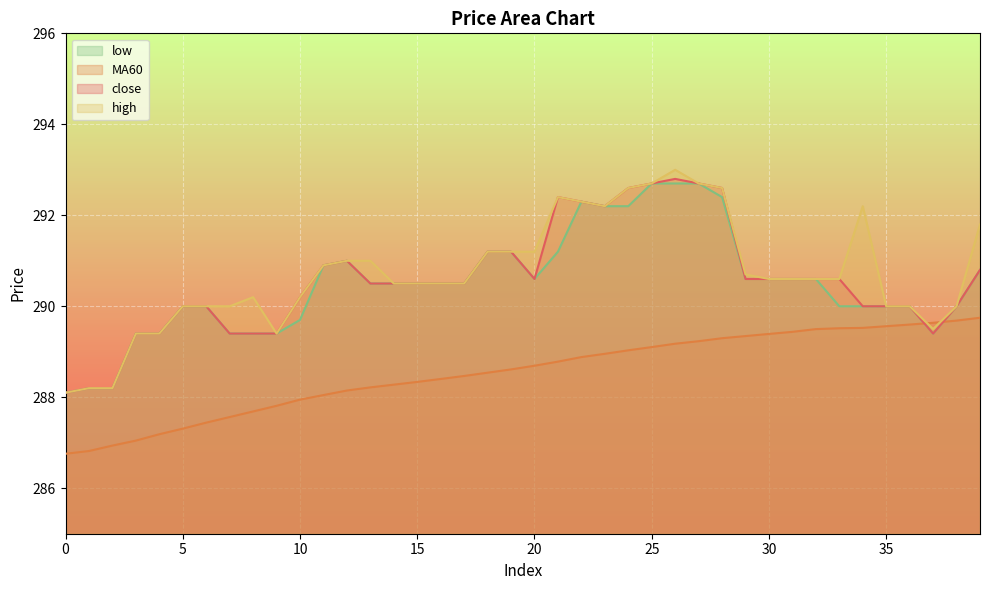

Between which two adjacent categories do high and MA60 first intersect?

36 and 37